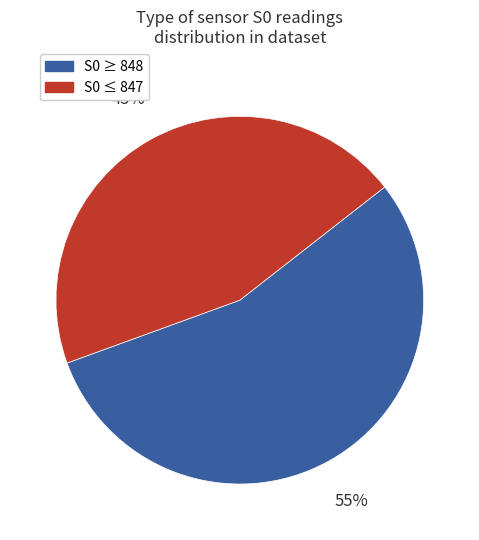

To the nearest percent, what is the difference between the largest and smallest slice percentages?

10%